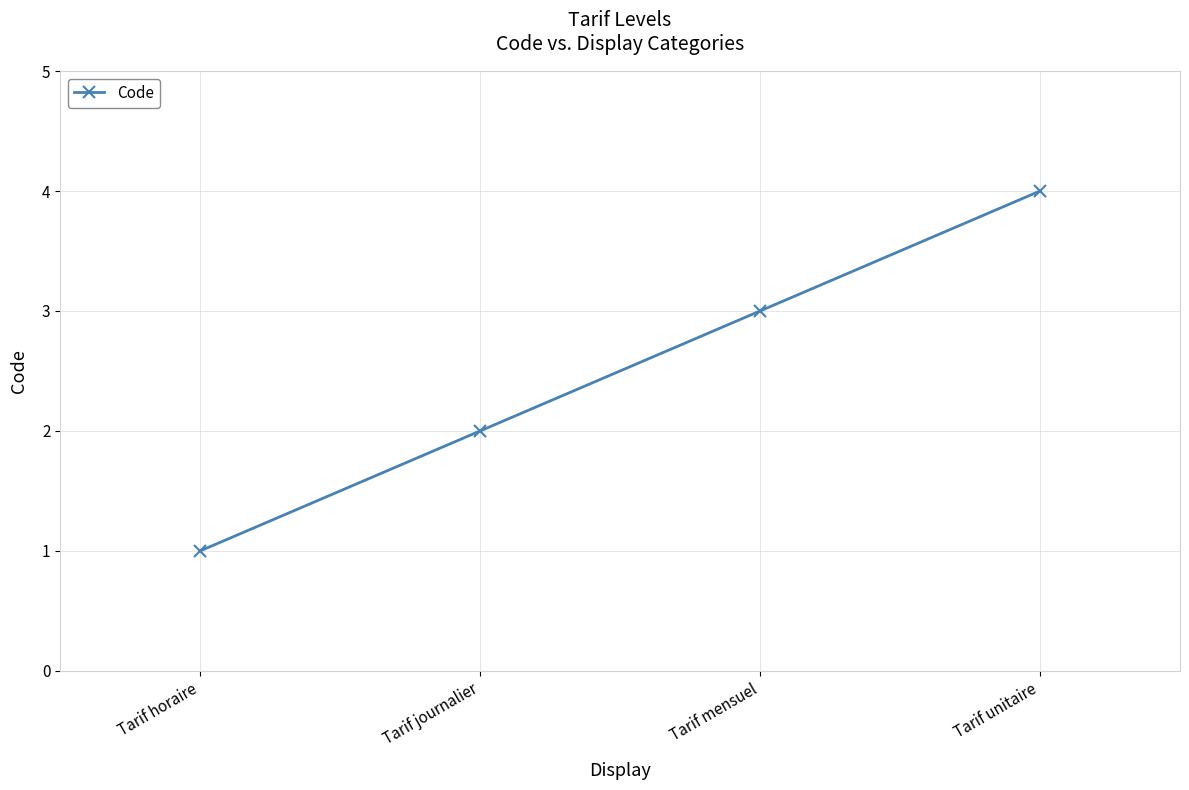

True or false: the data has more than 0 interior local peaks.

False